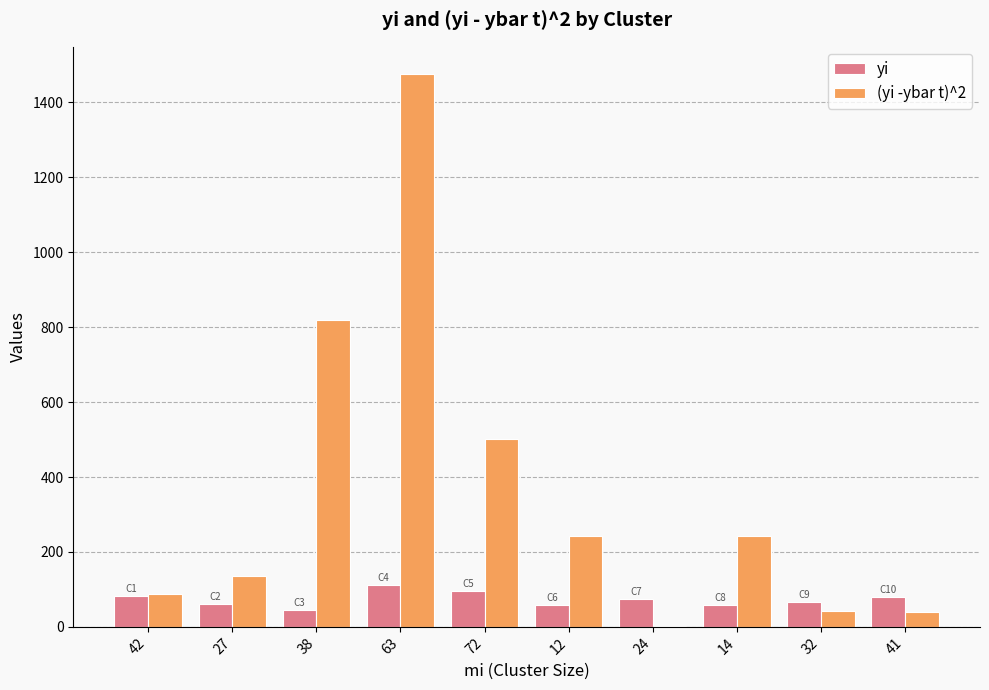

What is the difference between the (yi -ybar t)^2 values at 12 and 27?

108.8